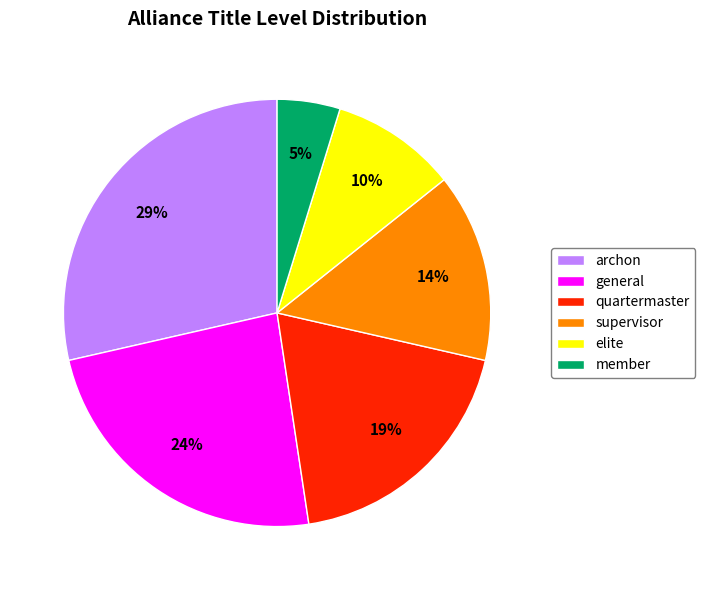

Does supervisor account for over 50% of the chart?

No